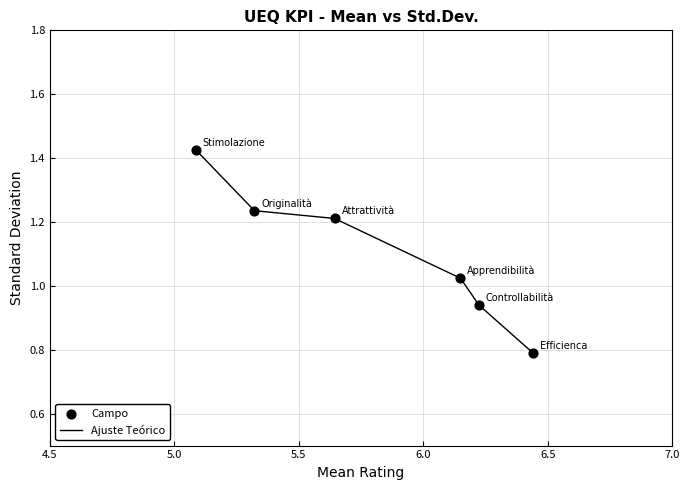

What is the difference between the maximum and second lowest values?

0.5